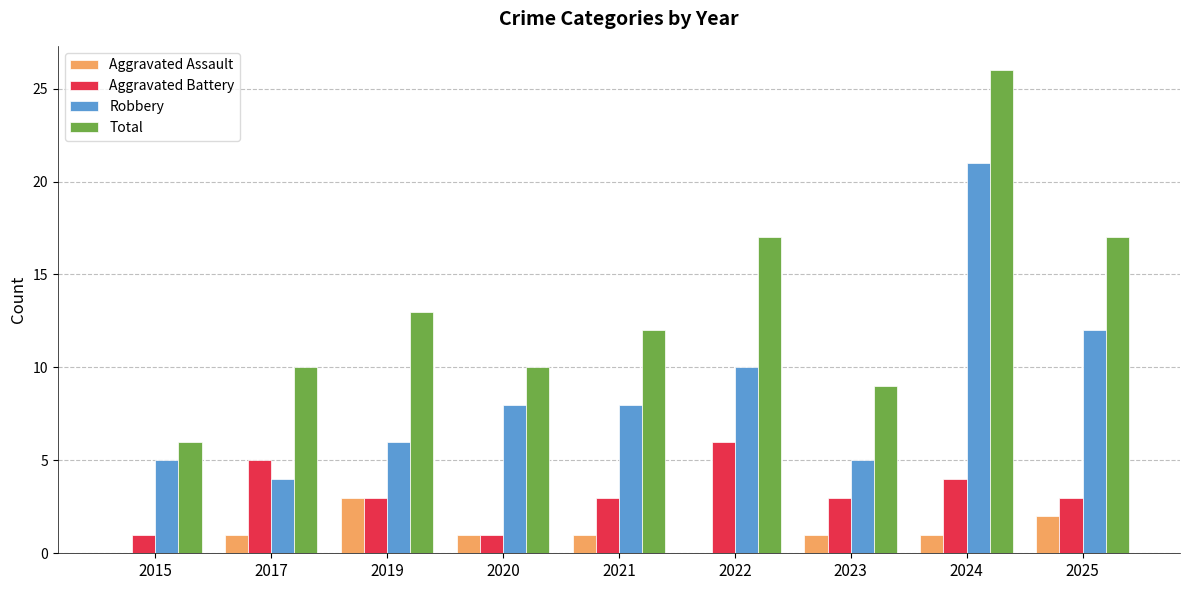

The value of Aggravated Battery at 2020 is 1. True or false?

True